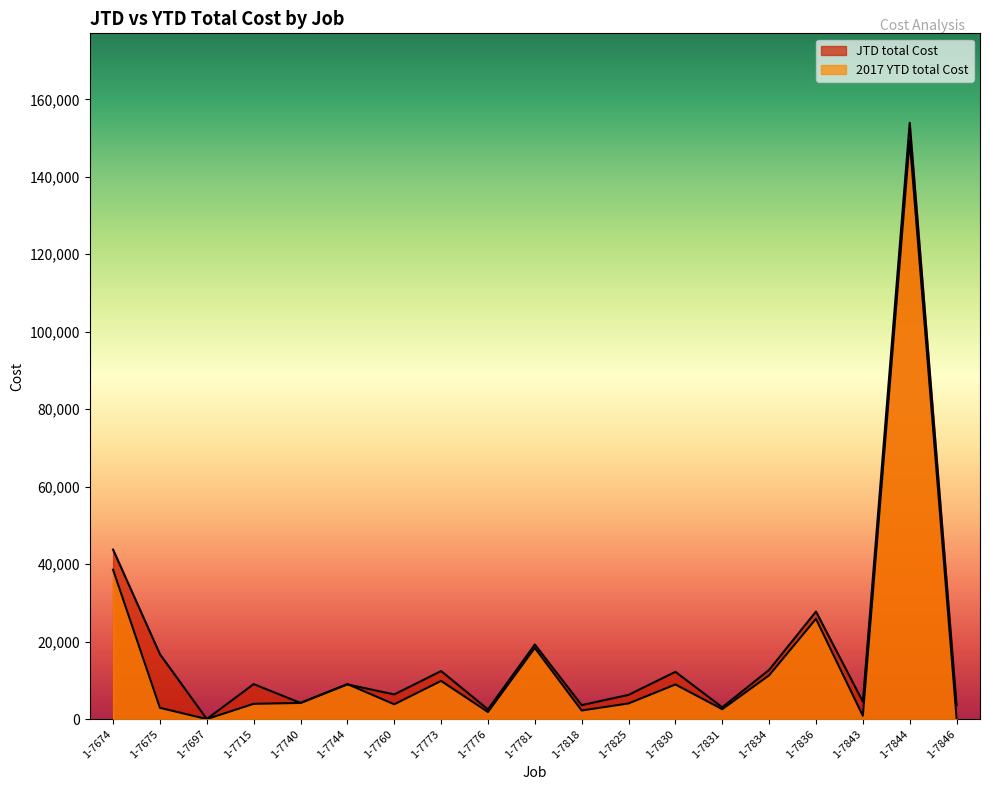

At which category is the sum across all series the highest?

1-7844